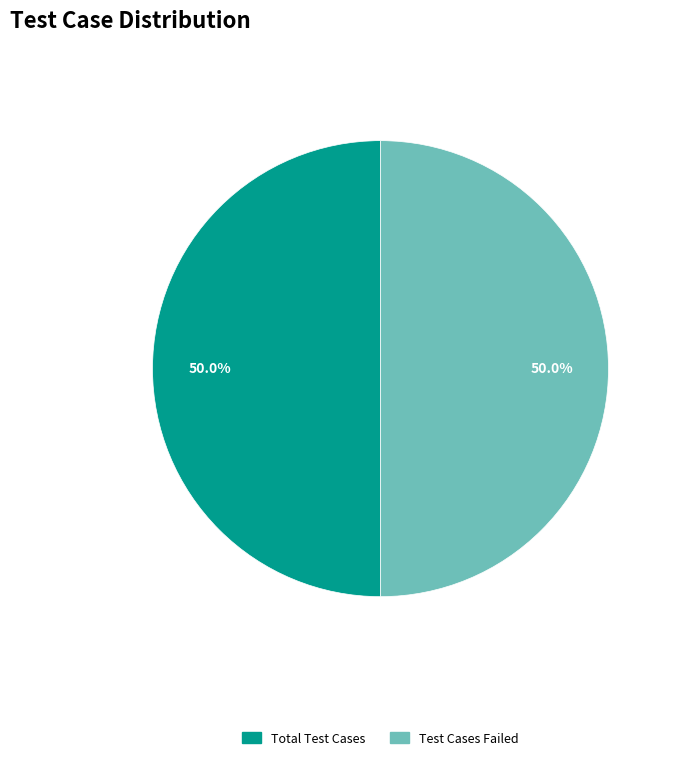

Approximately how many times larger is the value at Test Cases Failed compared to Total Test Cases?

1.0